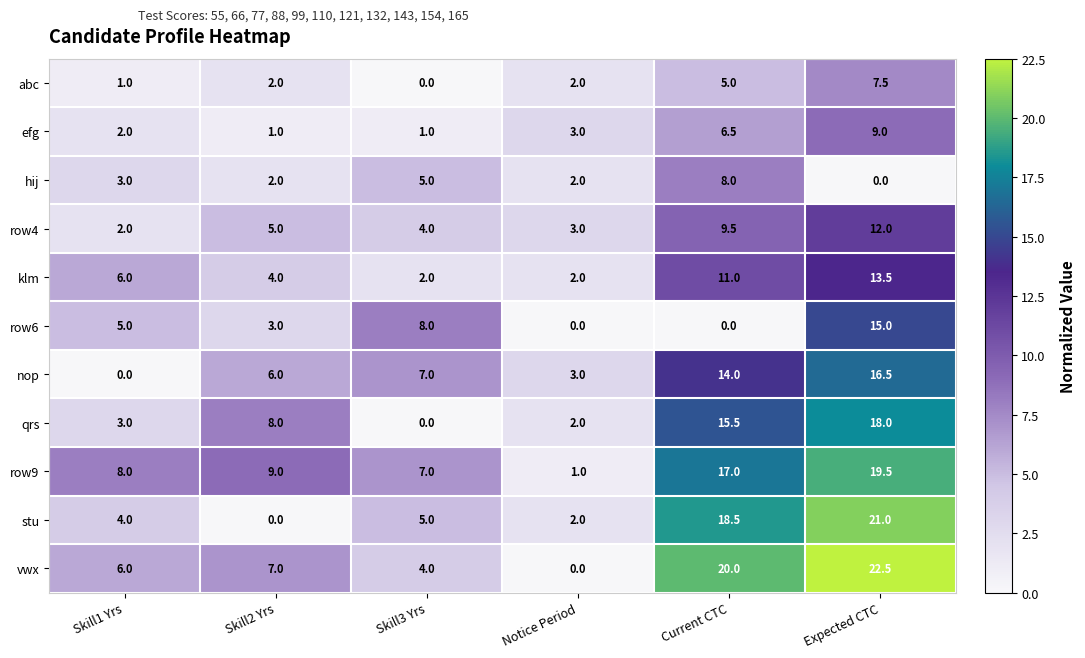

Is the value of hij at Skill1 Yrs greater than the value of abc at Current CTC?

No